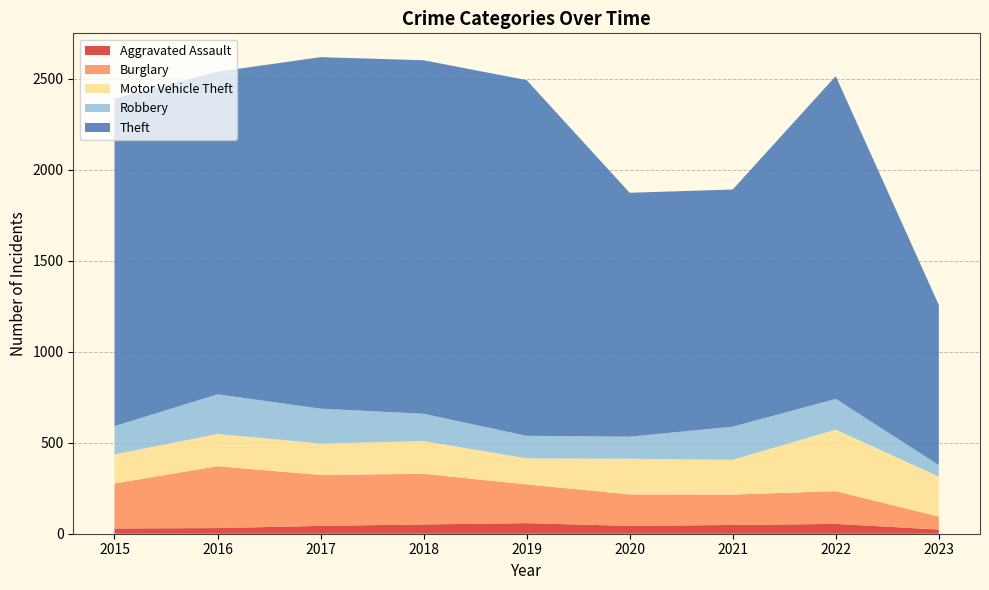

Reading left to right, list all the values displayed in this chart.

Aggravated Assault: 29	31	43	51	58	43	48	54	23
Burglary: 247	340	280	278	213	173	167	180	71
Motor Vehicle Theft: 160	177	173	180	143	196	191	338	220
Robbery: 155	218	191	150	124	121	182	169	63
Theft: 1799	1772	1931	1942	1954	1340	1303	1773	880